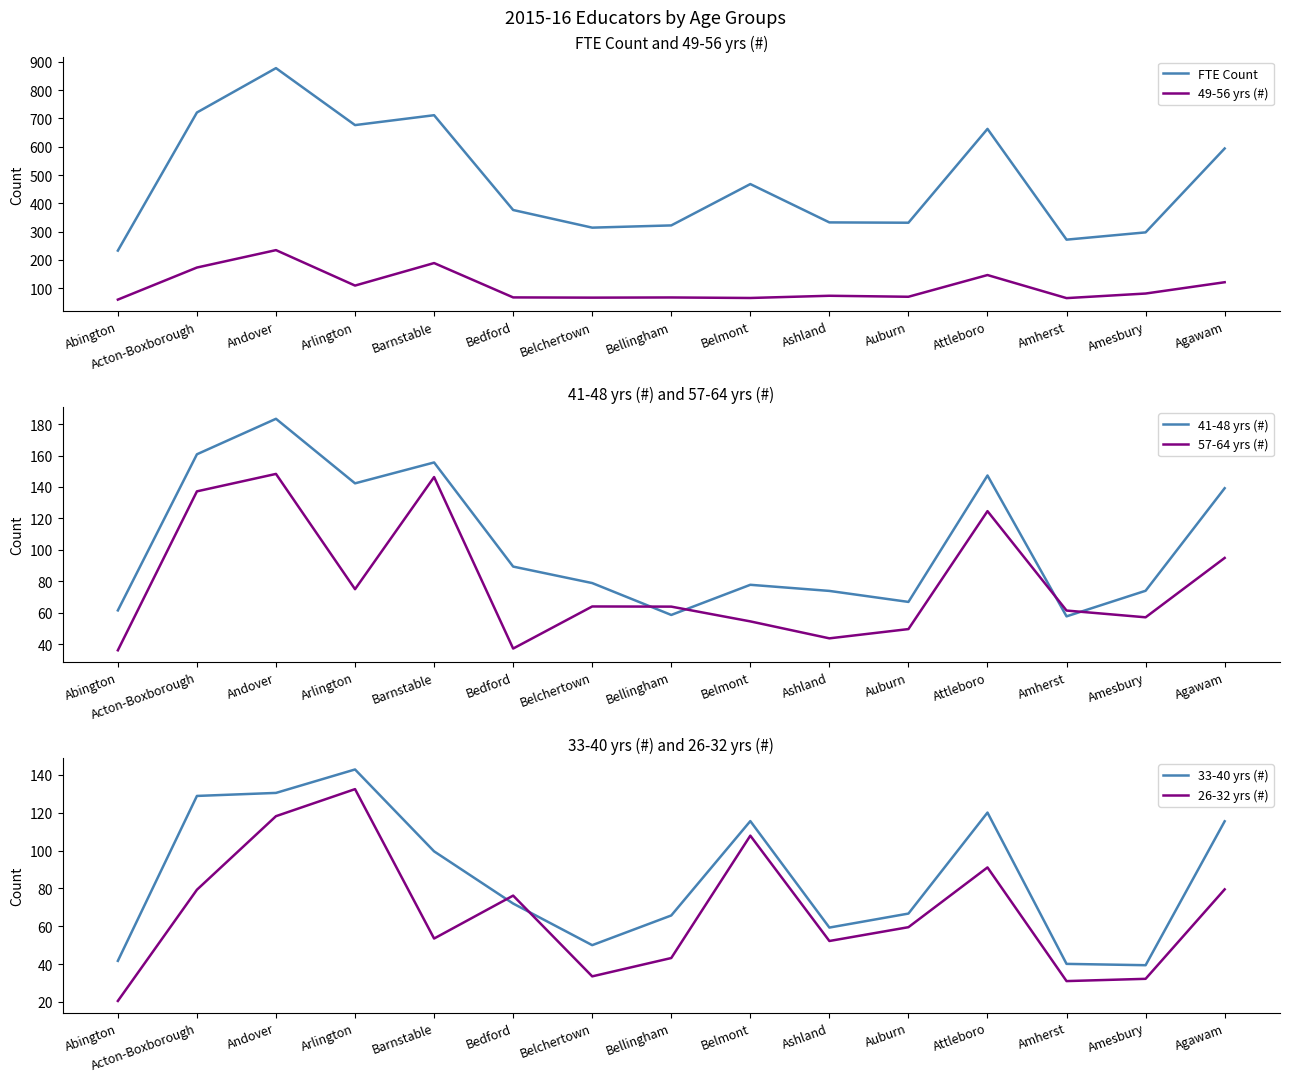

Between Bellingham and Arlington, which is larger?

Arlington